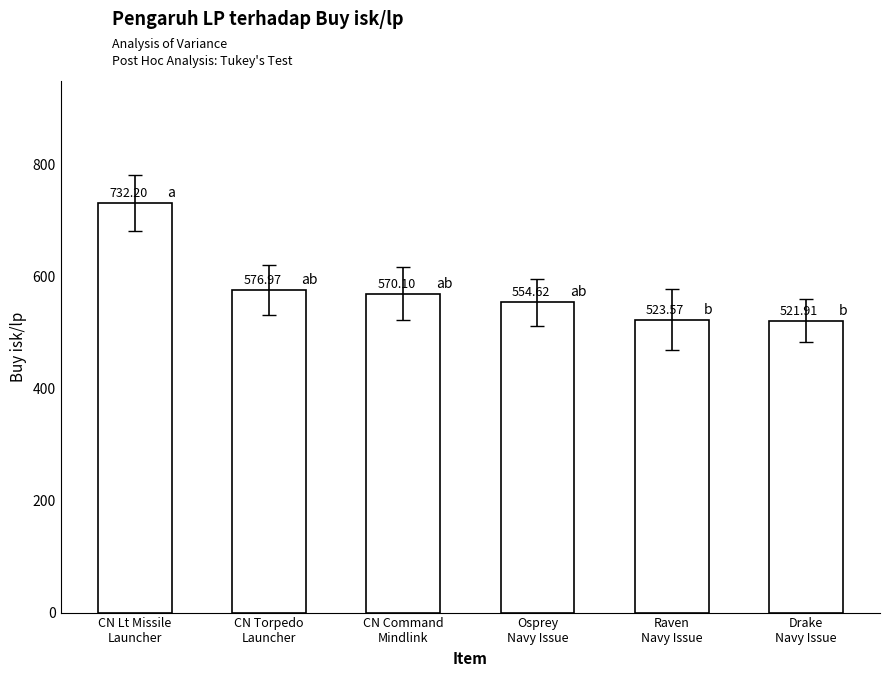

What is the change in value from CN Lt Missile
Launcher to Raven
Navy Issue?

-208.6